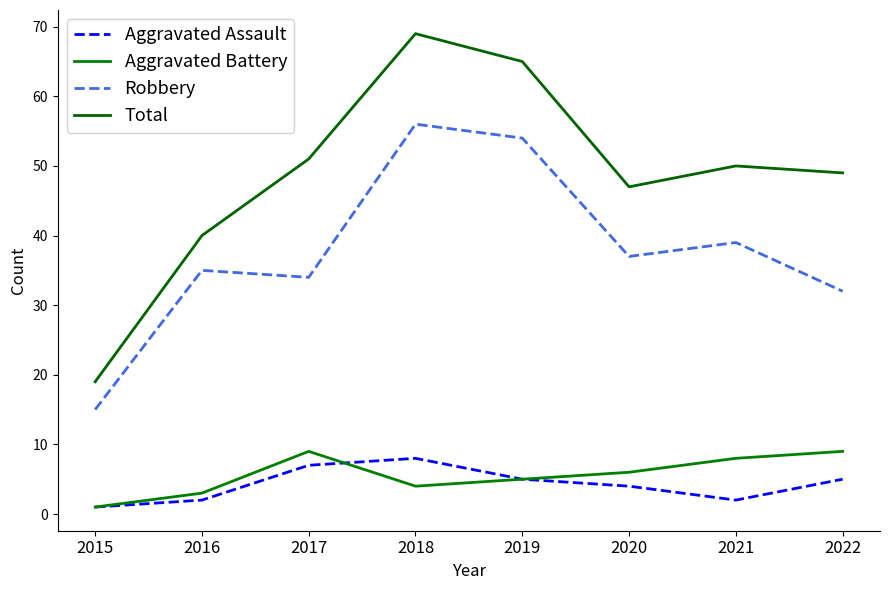

Where is Robbery nearest to the value 35?

2016